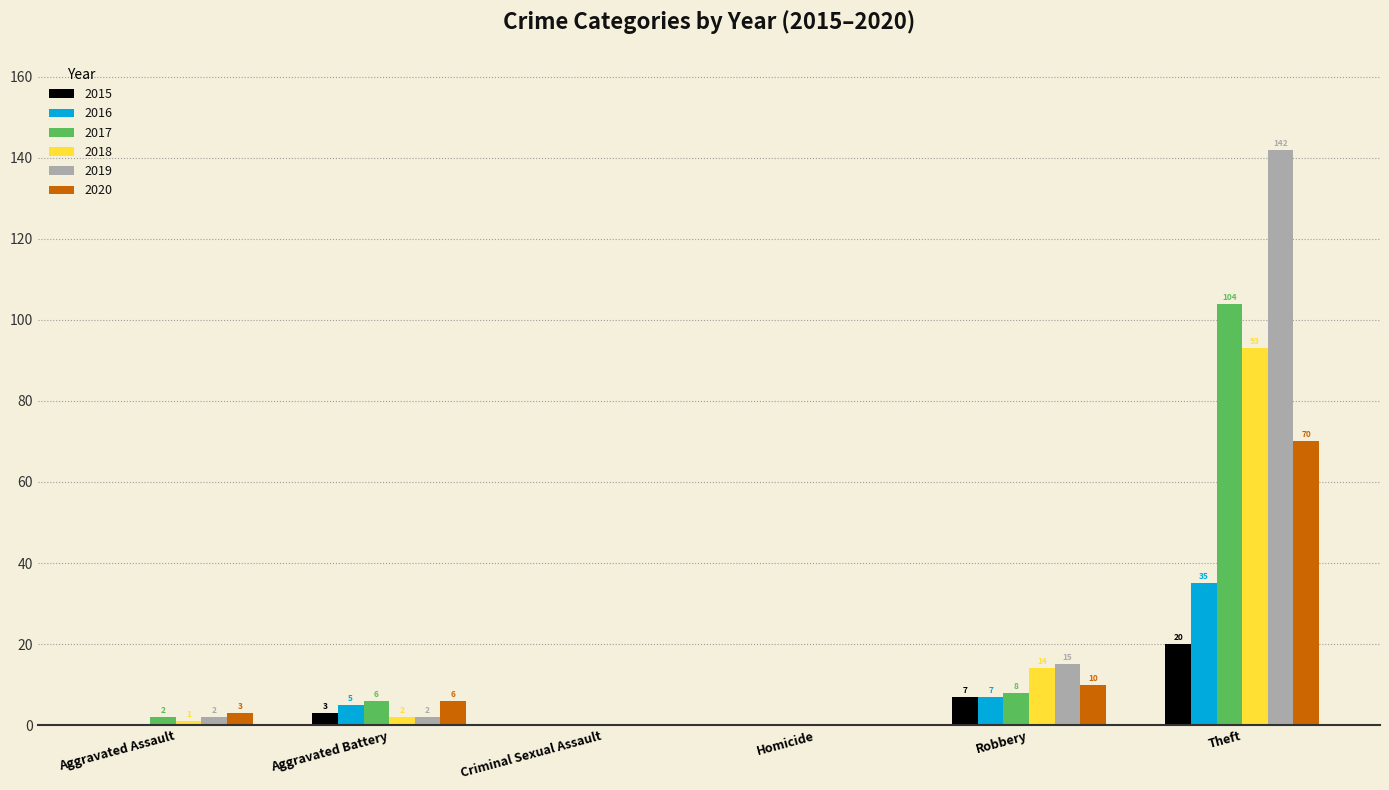

What is the total value across all series at Aggravated Assault?

8